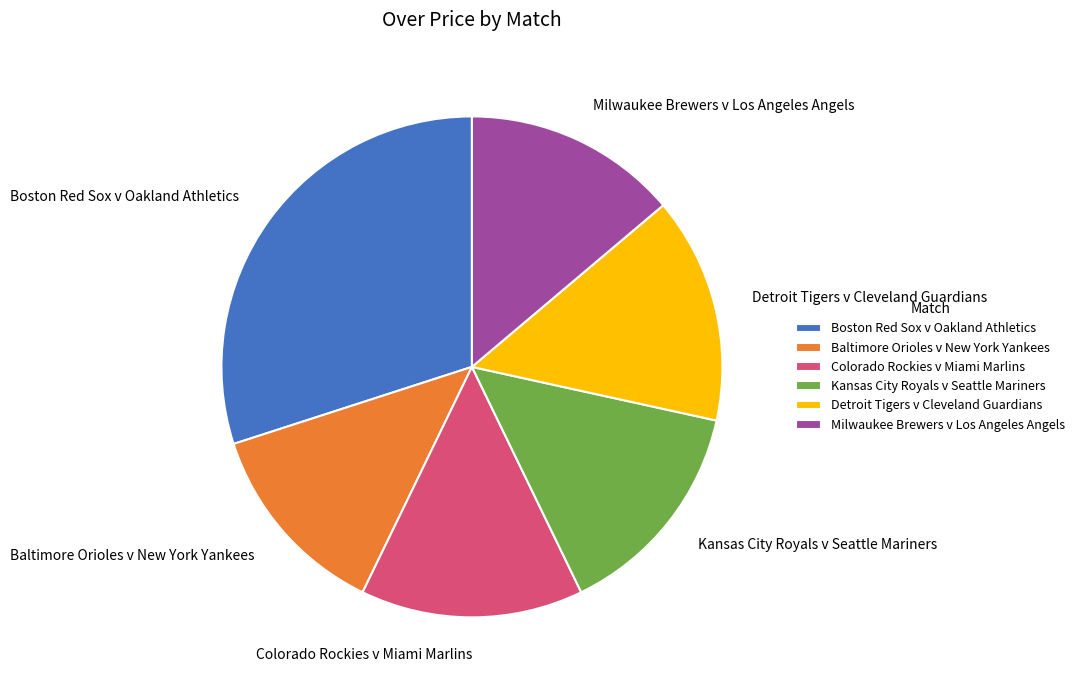

What is the ratio of the value at Baltimore Orioles v New York Yankees to the value at Kansas City Royals v Seattle Mariners?

0.9